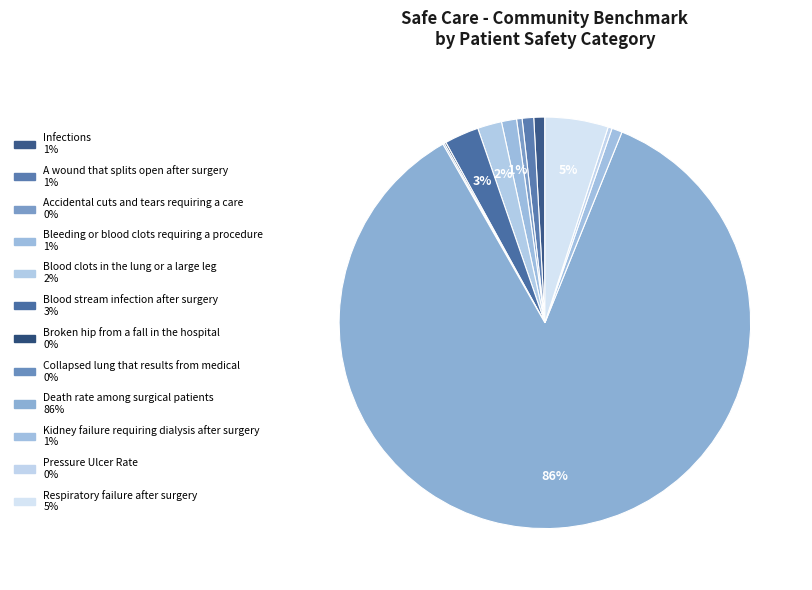

Is Pressure Ulcer Rate the majority of the pie?

No